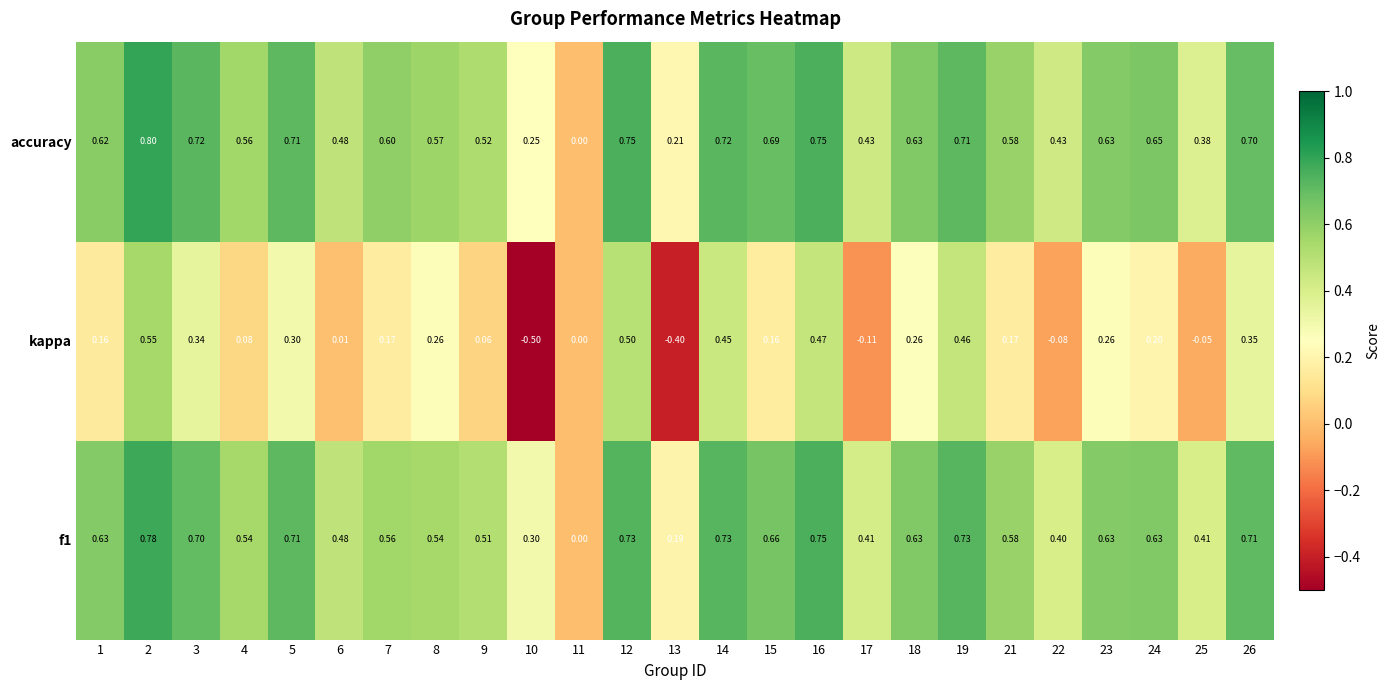

Is the value of kappa at 17 greater than the value of f1 at 4?

No